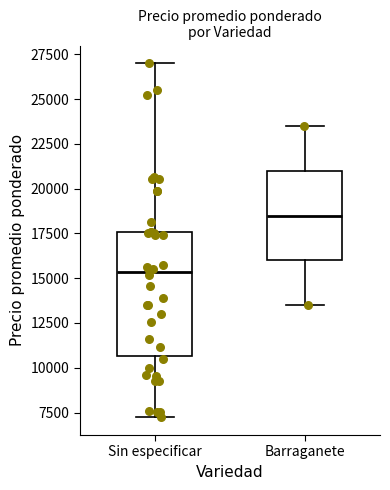

Reading left to right, read every box against the y-axis: the position of its median line, the range the box covers, and the ends of its whiskers. The values are not printed on the chart, so give them approximately, as read against the axis.

Sin especificar: median 15500, box 10500 to 17500, whiskers 7000 to 27000
Barraganete: median 18500, box 16000 to 21000, whiskers 13500 to 23500